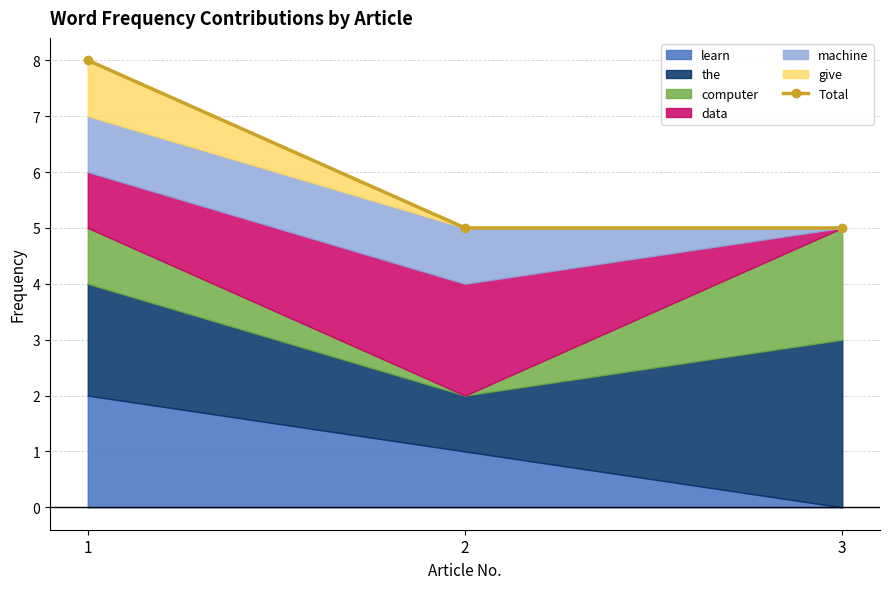

The Total series shows 5 at 3. True or false?

True